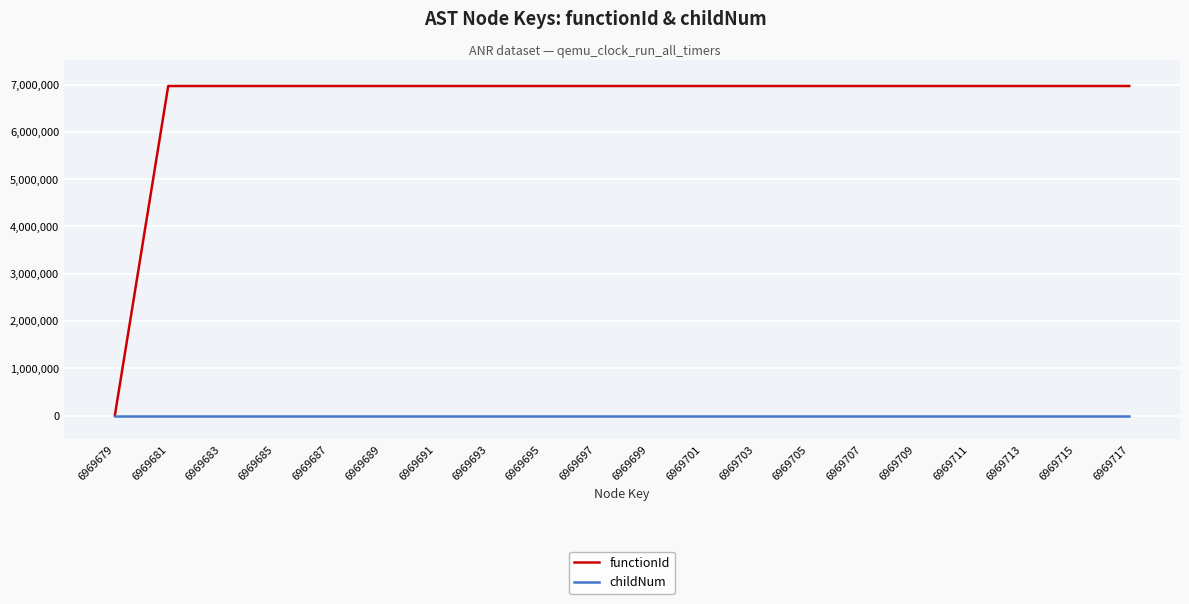

Rank the series at 6969693 from lowest to highest value.

childNum, functionId